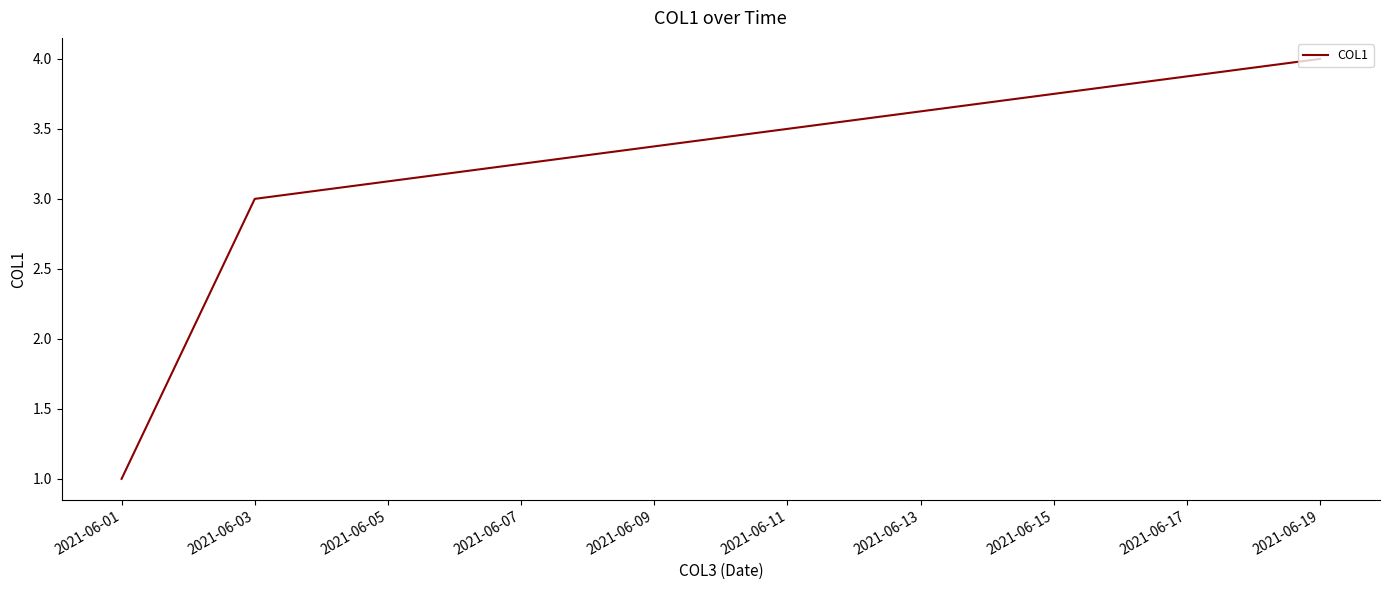

What is the maximum value shown in the chart?

4